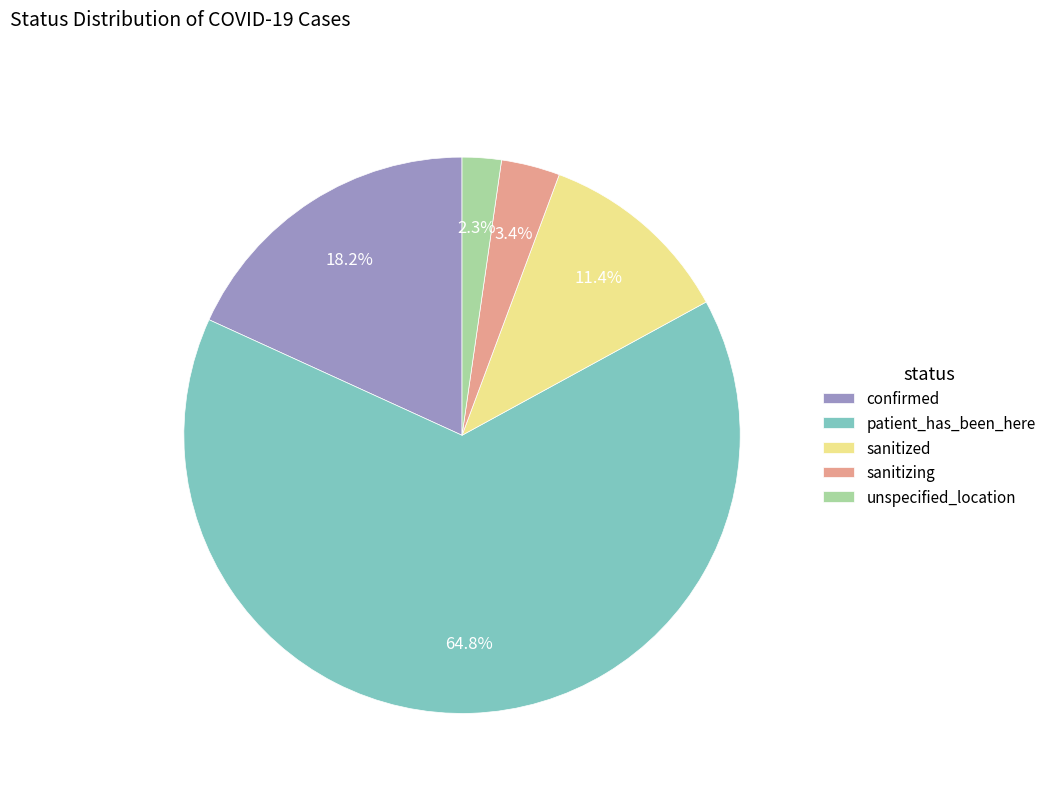

Which slice is the smallest?

unspecified_location